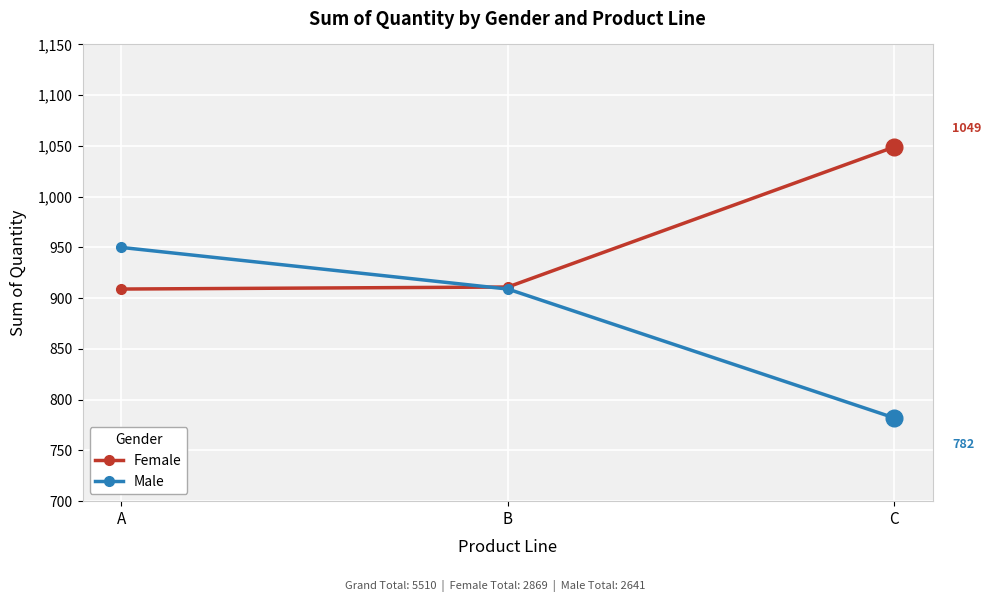

What is the sum of all Female values?

2869